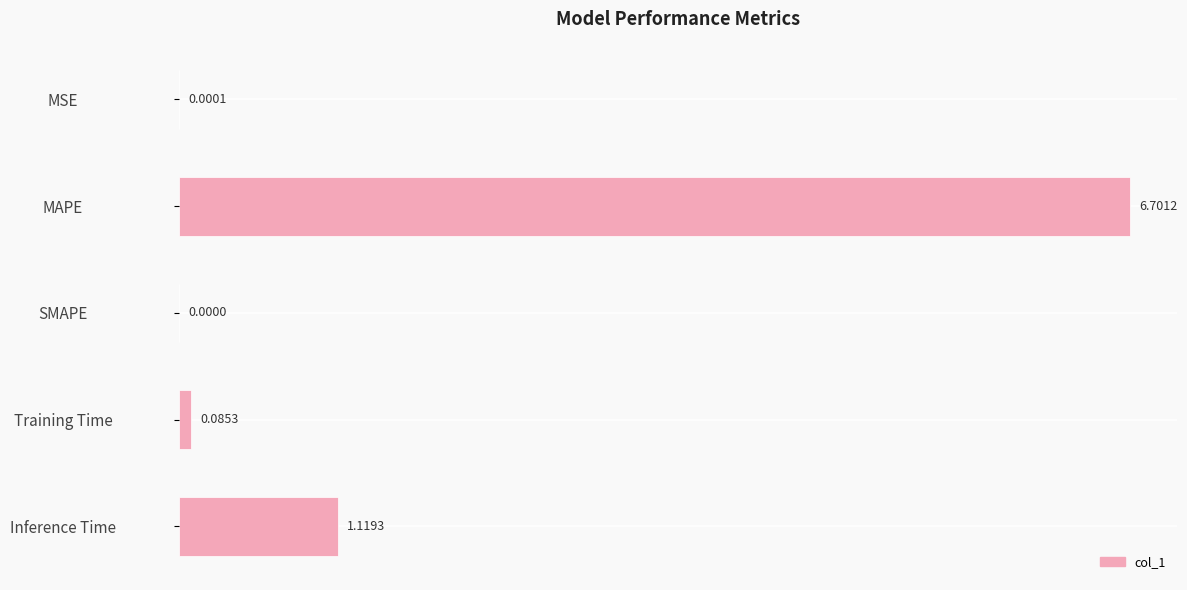

What is the change in value from Training Time to Inference Time?

+1.0